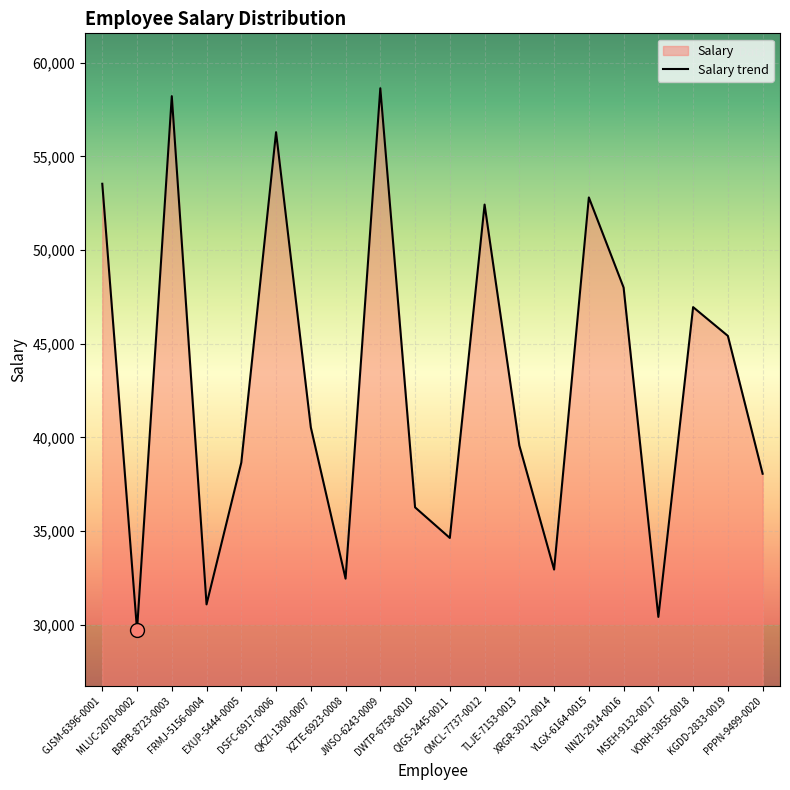

What is the difference between the values at BRPB-8723-0003 and YLGX-6164-0015?

5409